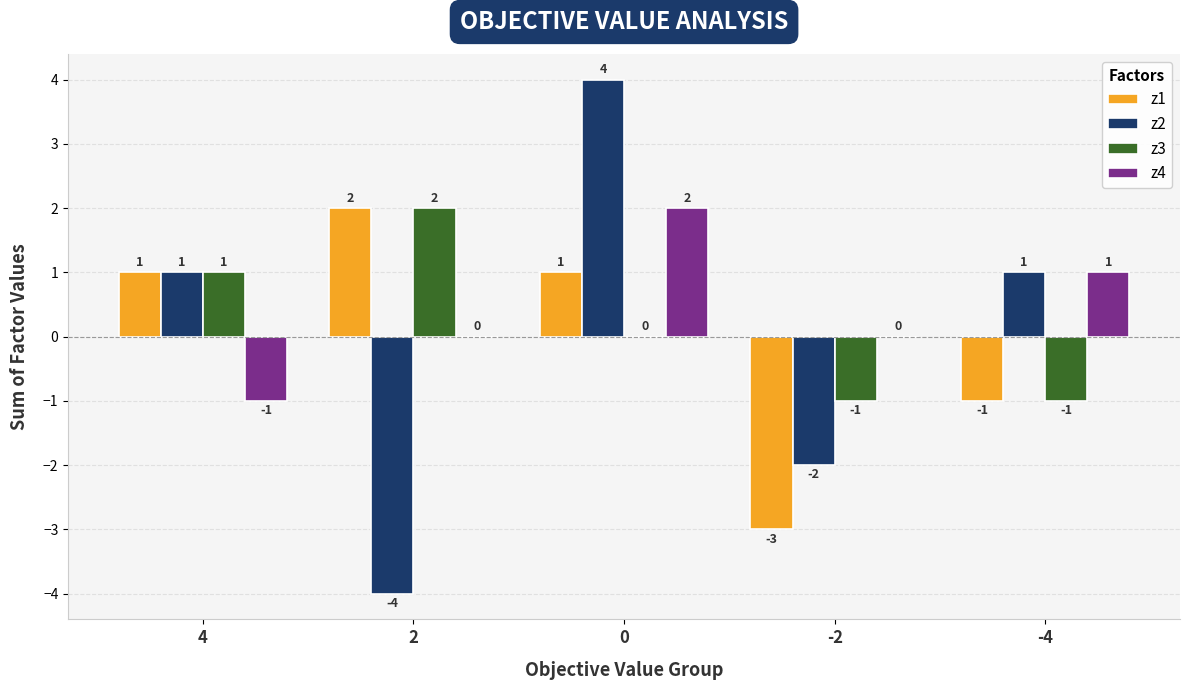

How many z2 values are between -2 and 1?

3